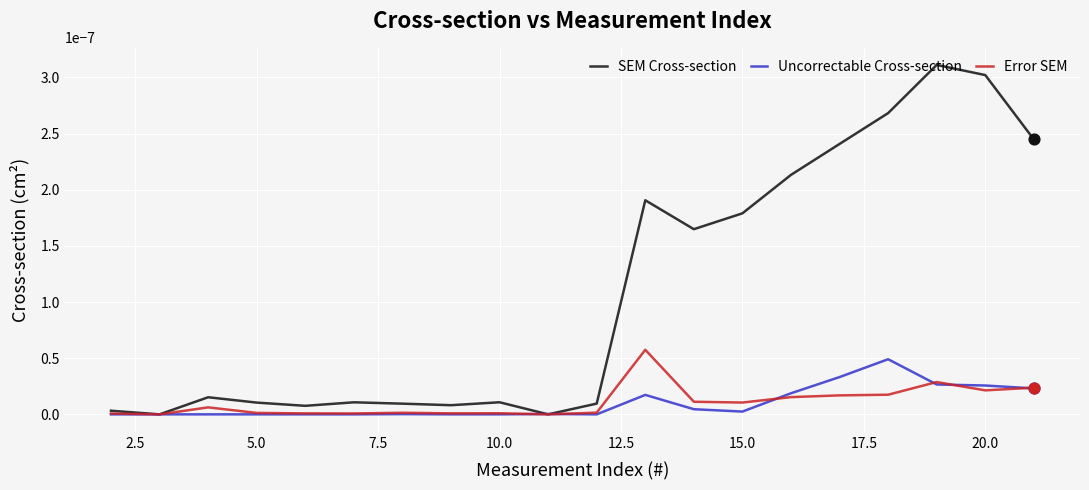

Which series has the largest total across all categories?

SEM Cross-section